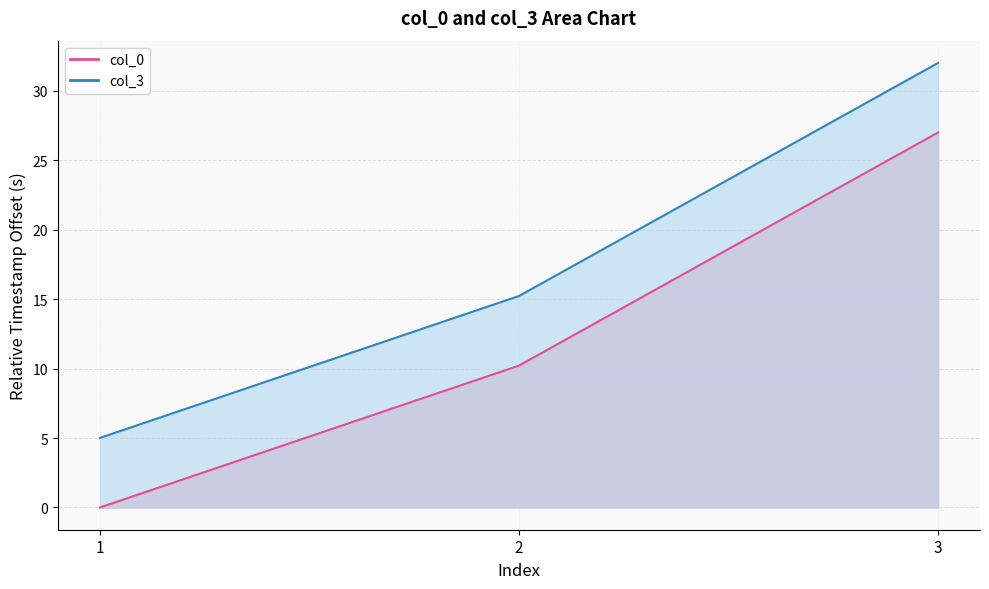

At how many categories does at least one series exceed 11?

2